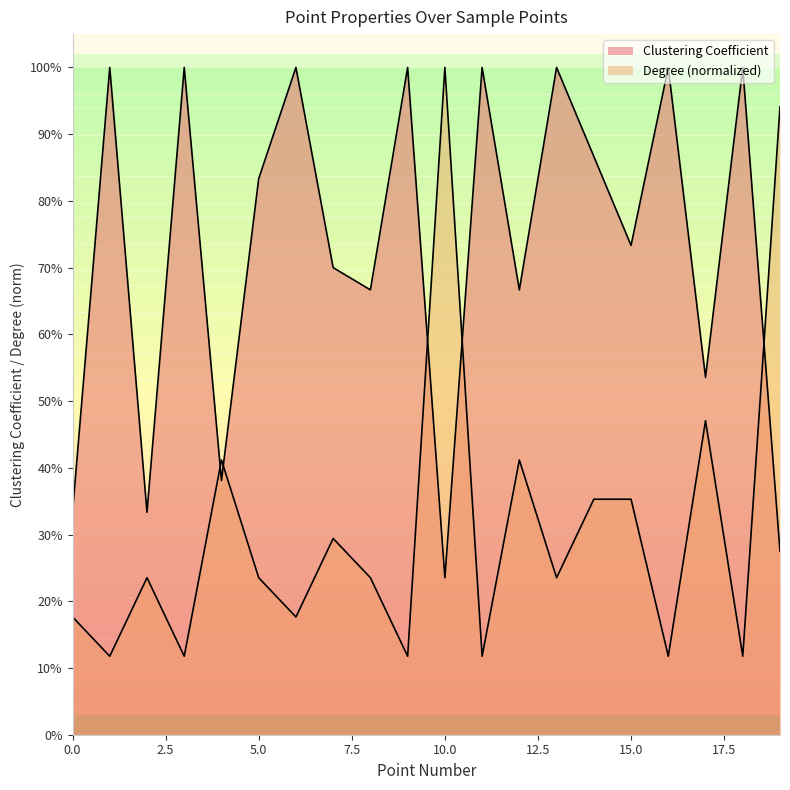

Read the Degree value at 13.

0.2